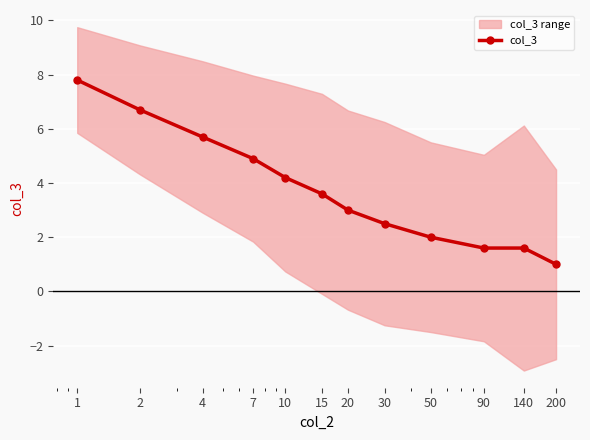

What is the greatest value displayed?

7.8